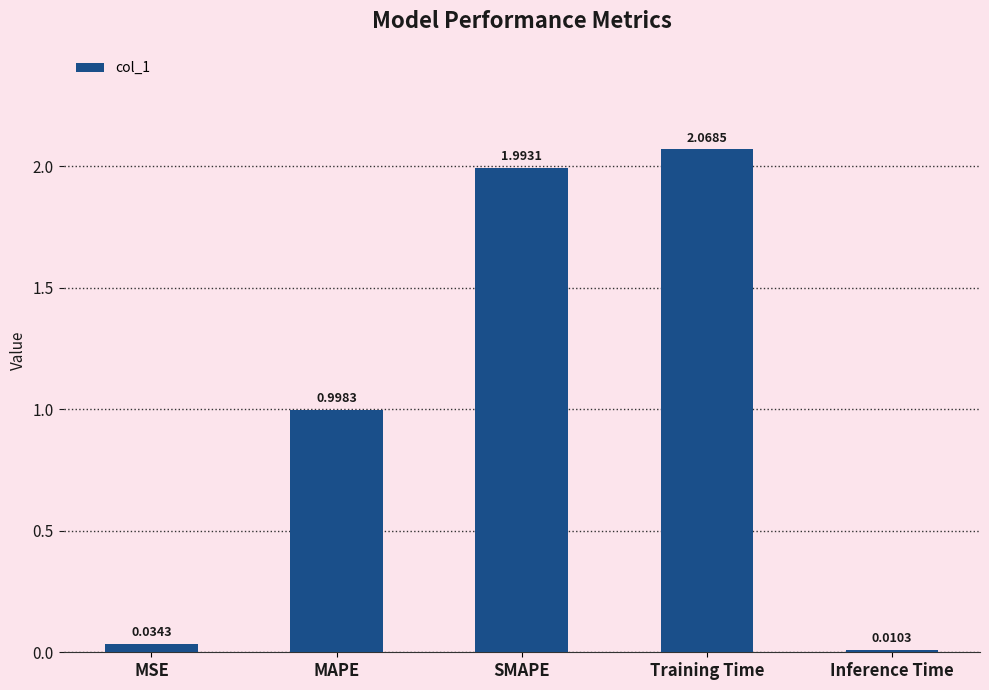

Which category has the lowest value across all series?

Inference Time